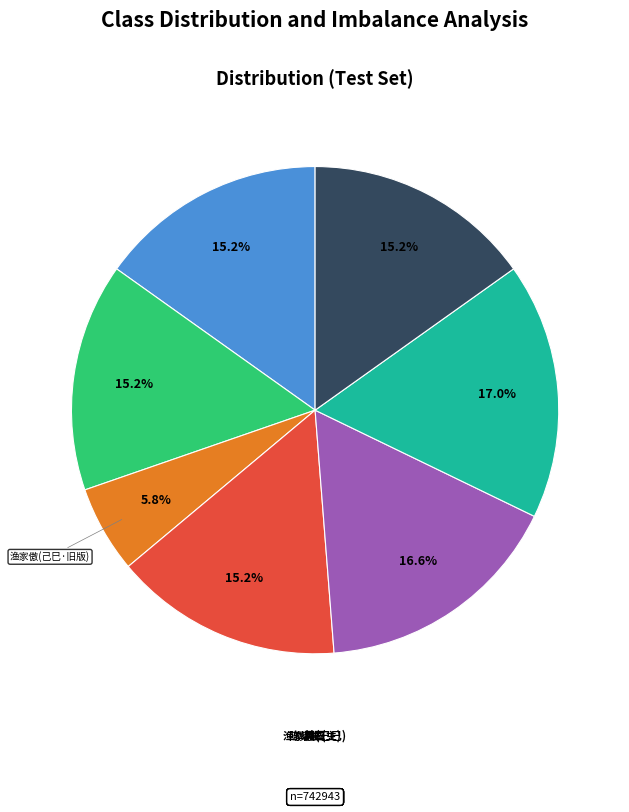

Is there any slice that represents more than half of the pie?

No